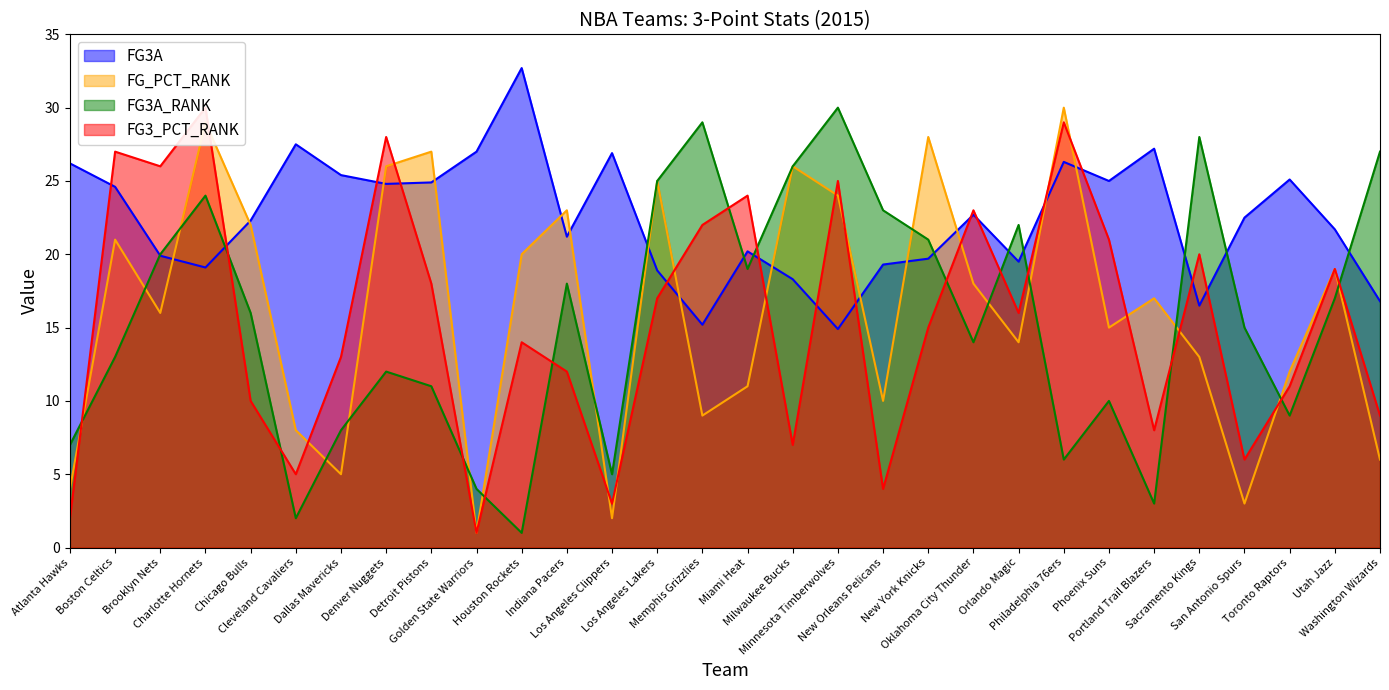

What is the sum of all FG3A_RANK values?

465.0